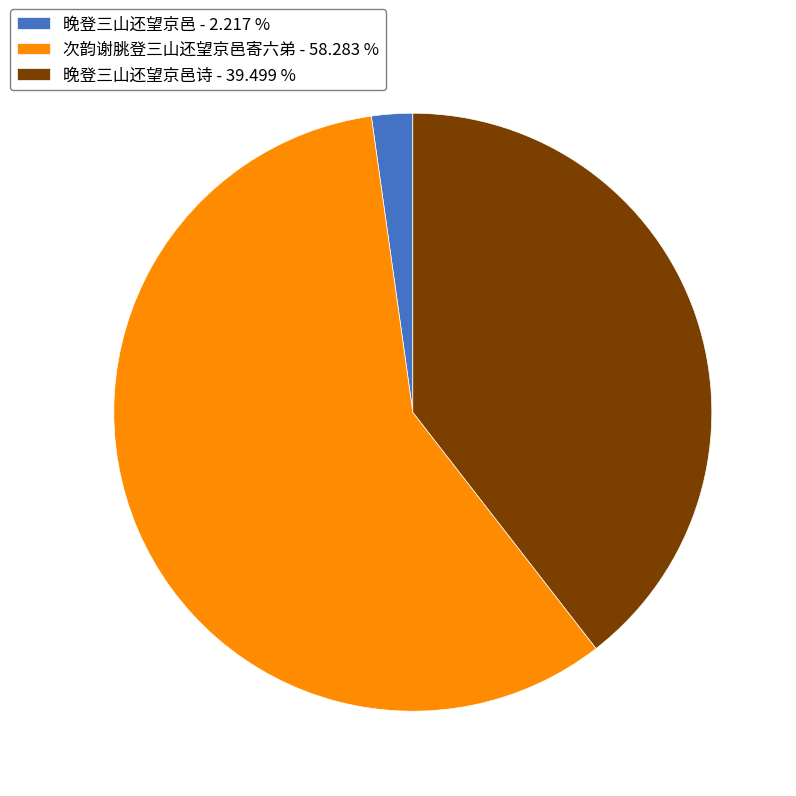

Which slice is the smallest?

晚登三山还望京邑 - 2.217 %